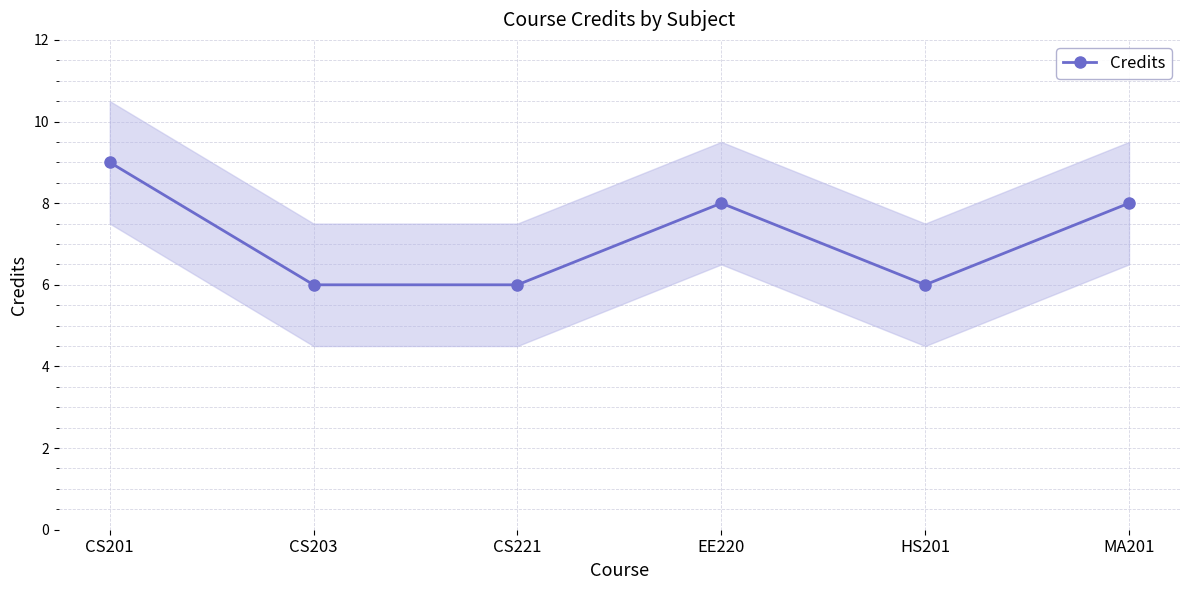

What is the difference between the second highest and minimum values?

2